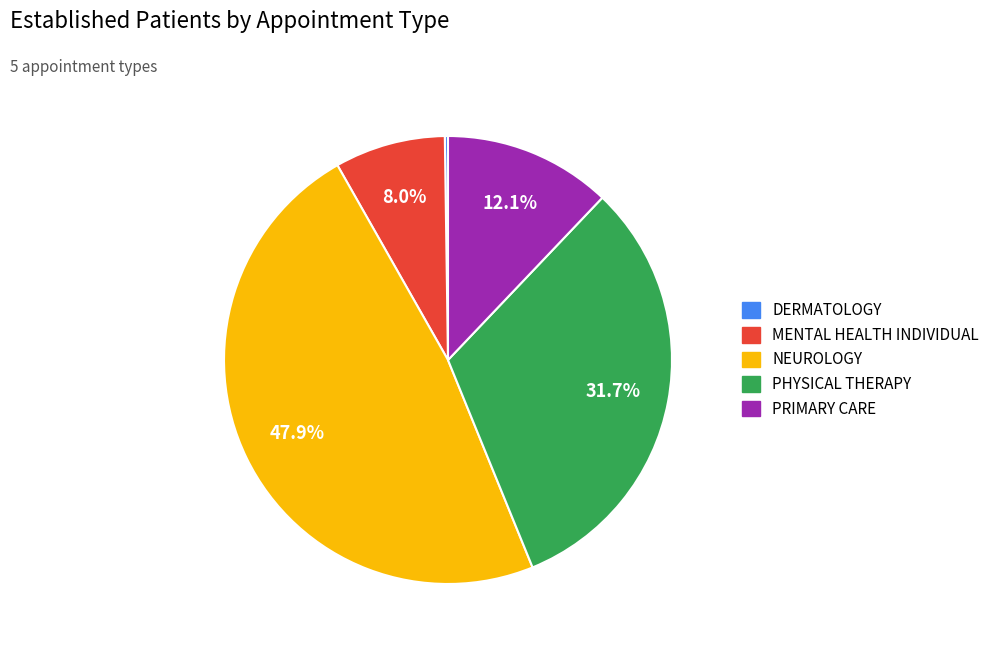

Which slice is the largest?

NEUROLOGY